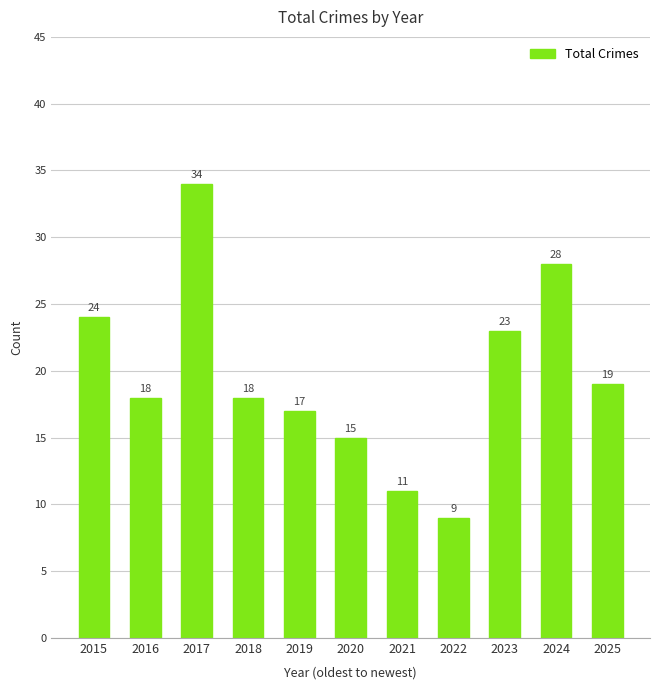

What is the difference between the values at 2016 and 2022?

9